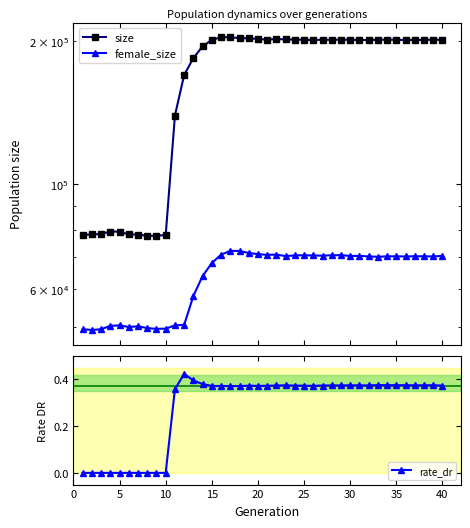

Does the chart display data point markers on the line(s)?

Yes